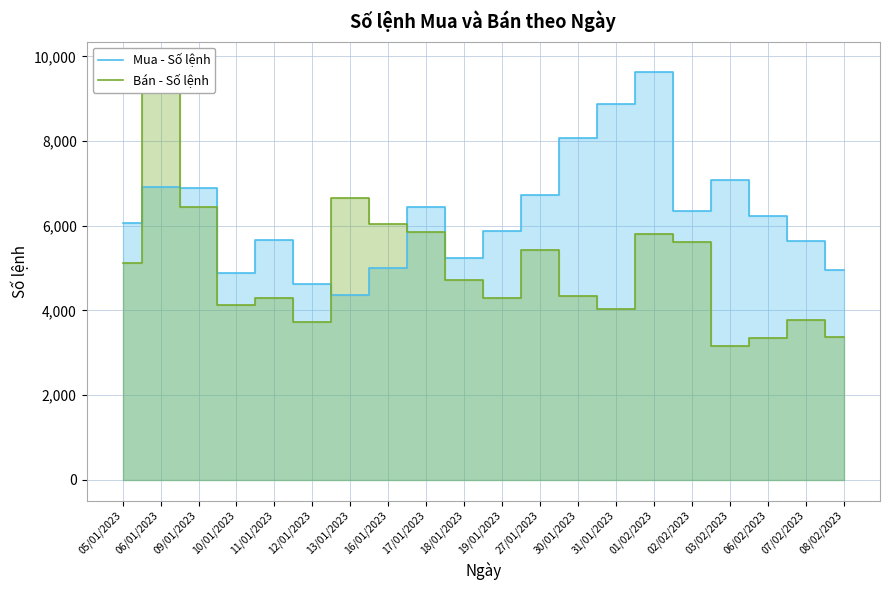

How many lines are shown in the chart?

2